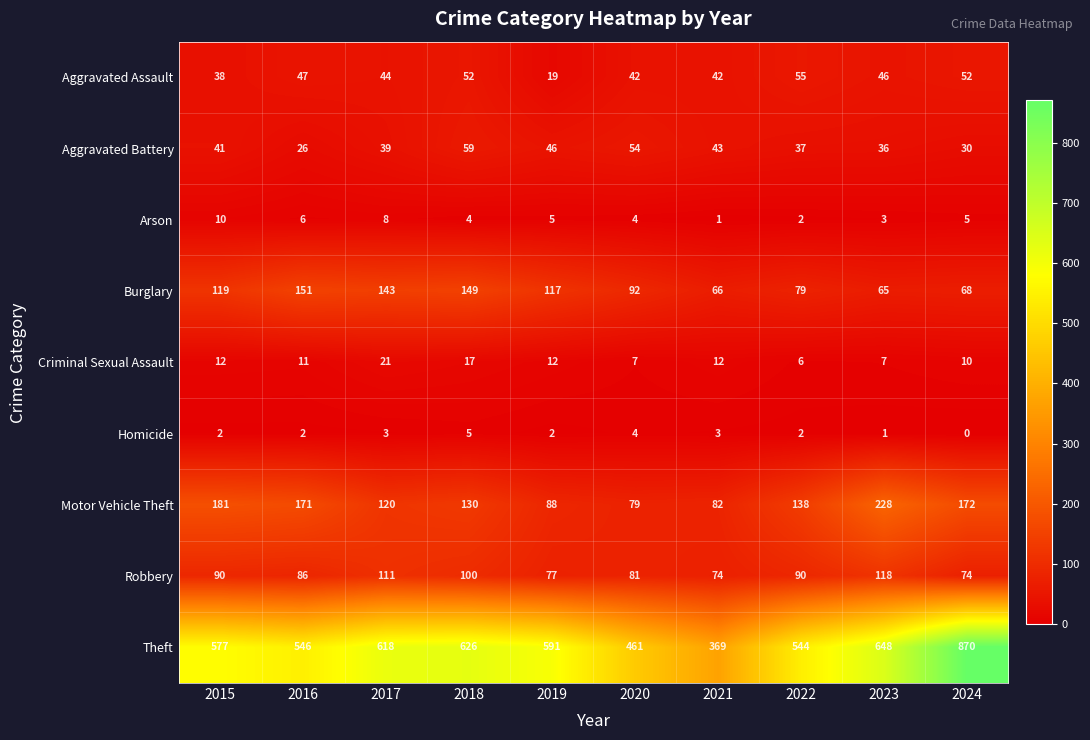

What is the greatest value displayed?

870